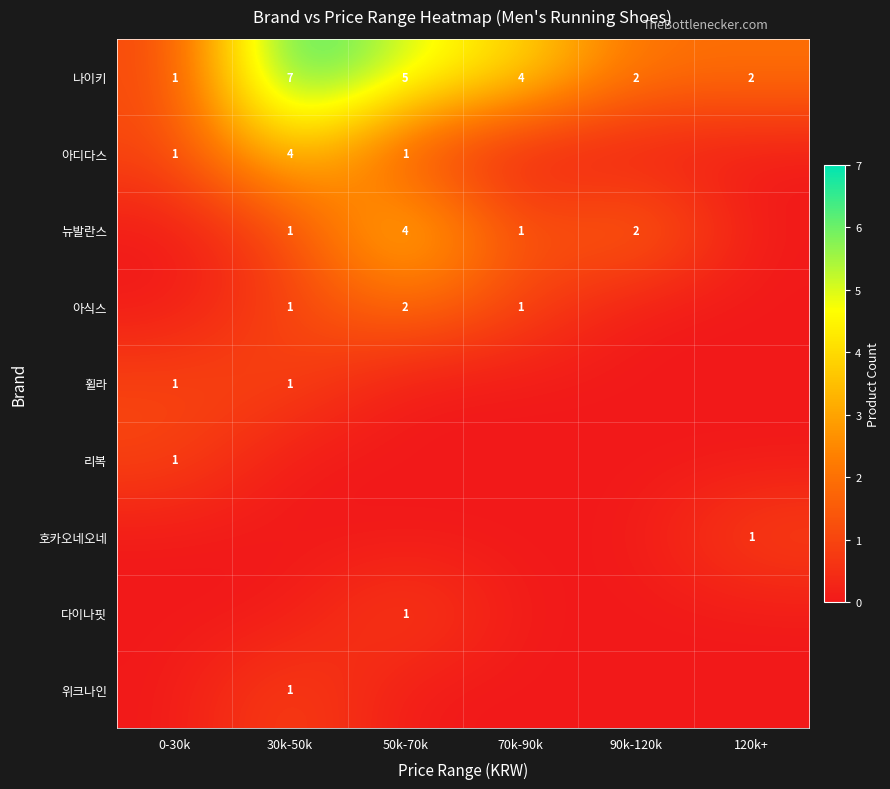

True or false: 아식스 has a value of 2 at 70k-90k.

False